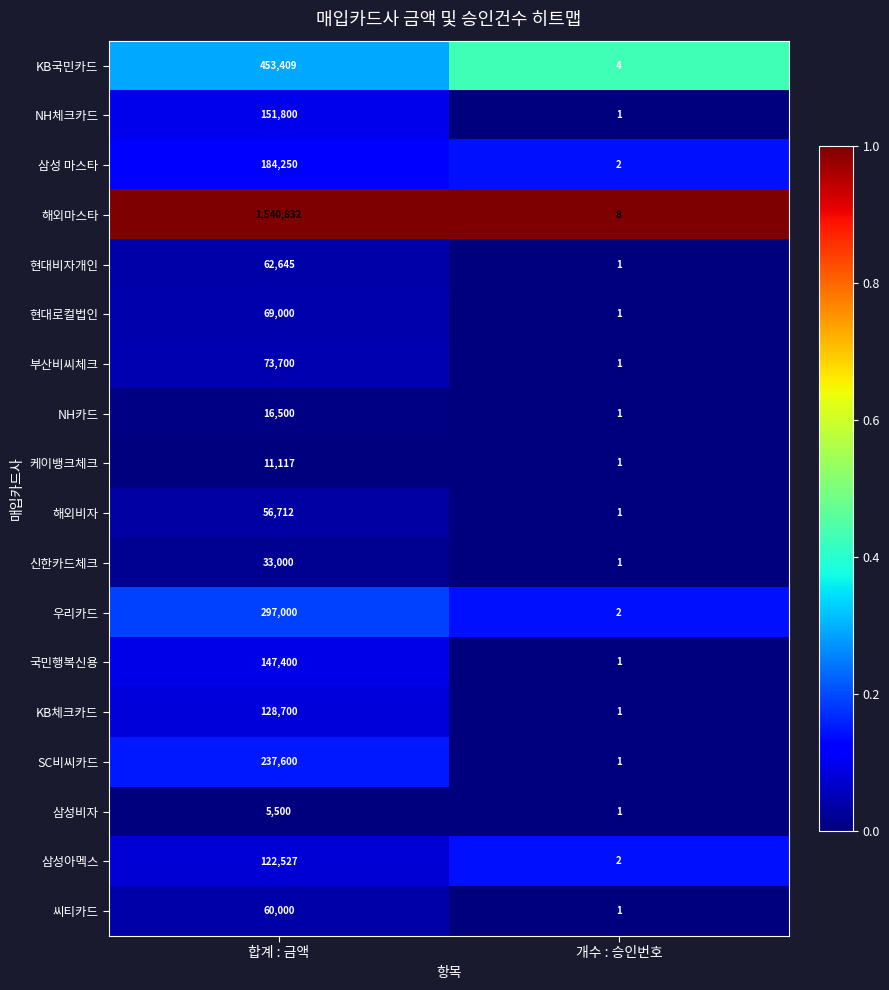

What is the spread (max minus min) of values at 개수 : 승인번호?

7